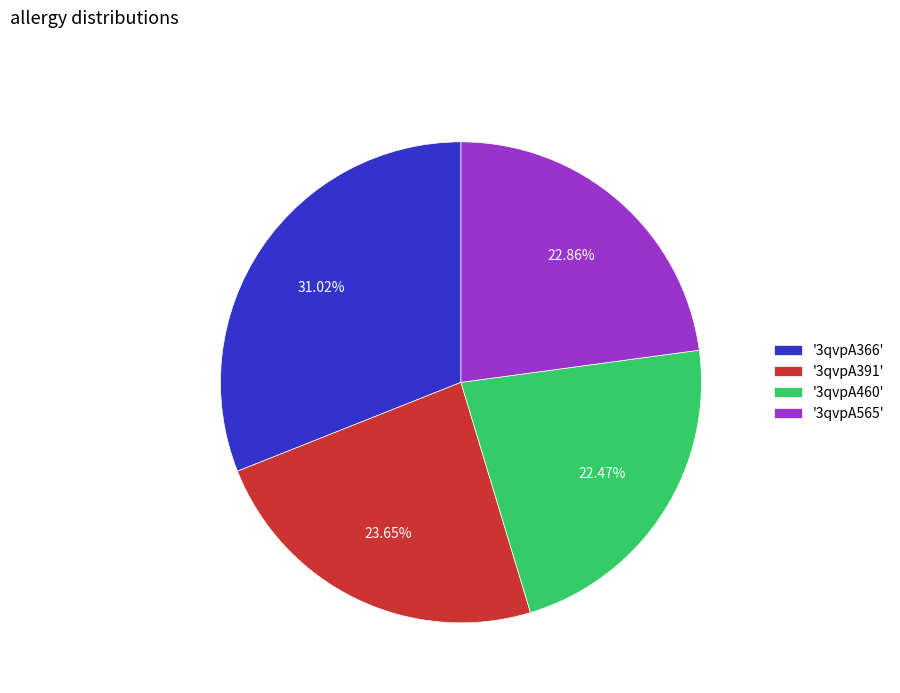

Combined, do '3qvpA391' and '3qvpA460' account for over 50%?

No